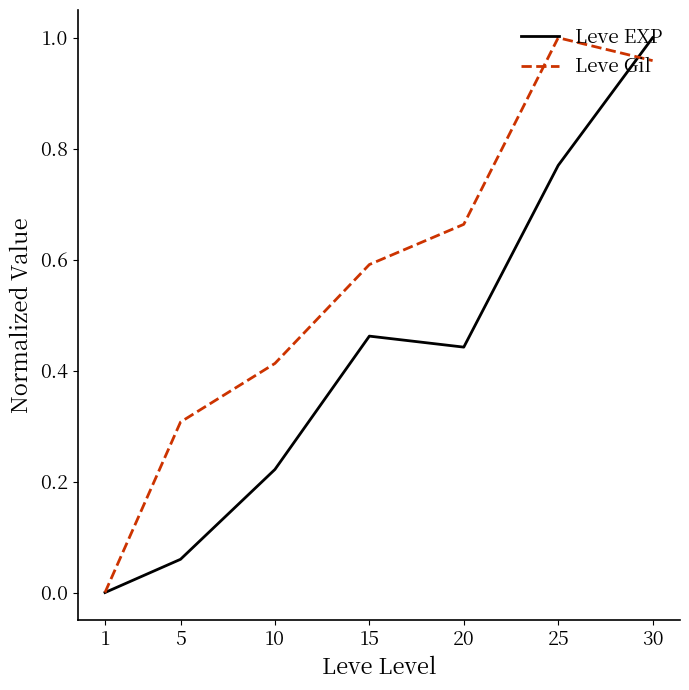

True or false: Leve Gil has more than 0 interior local peaks.

True